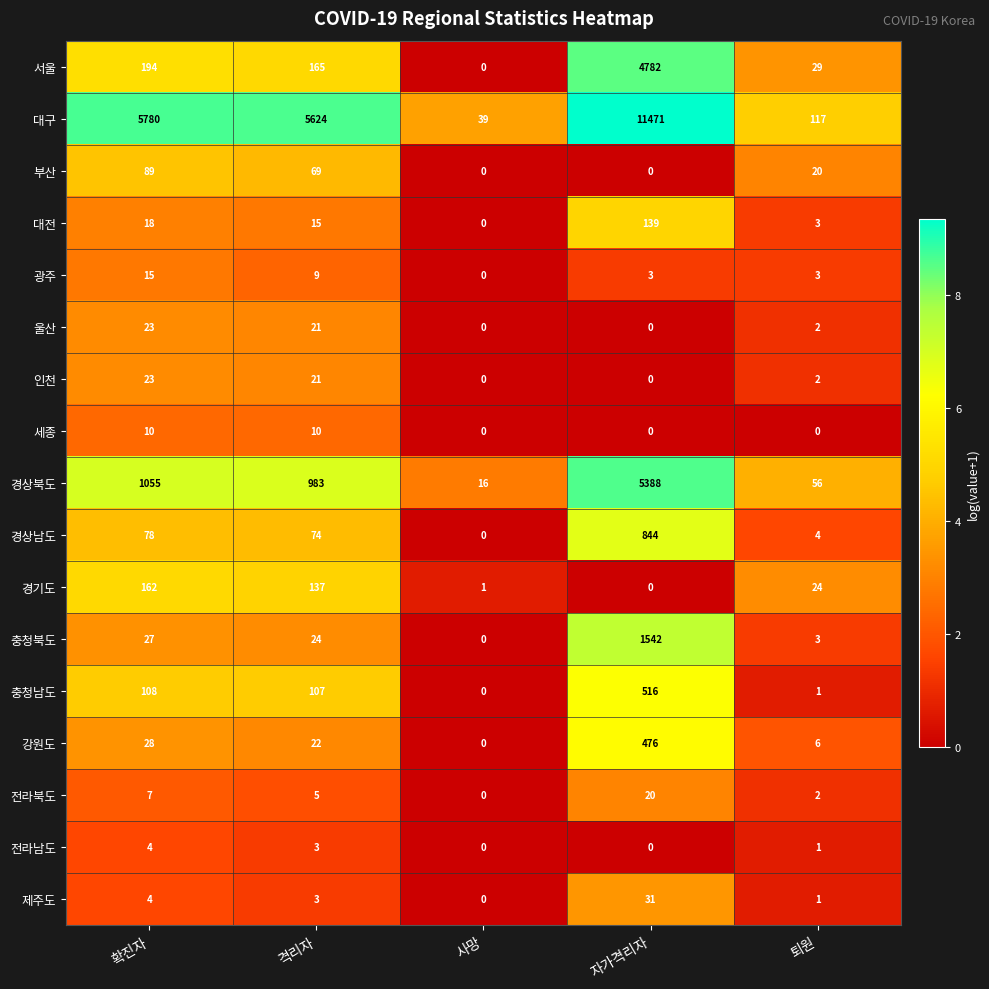

The 경상남도 series shows 48 at 격리자. True or false?

False